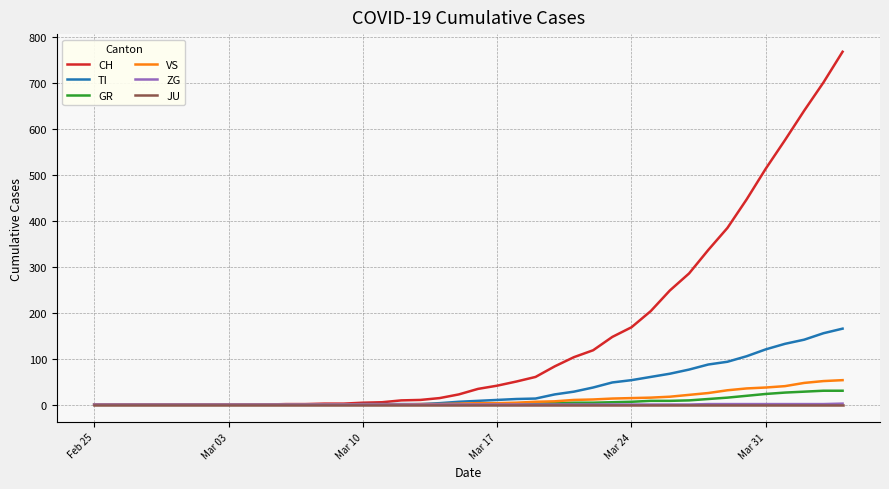

What is the greatest value displayed?

767